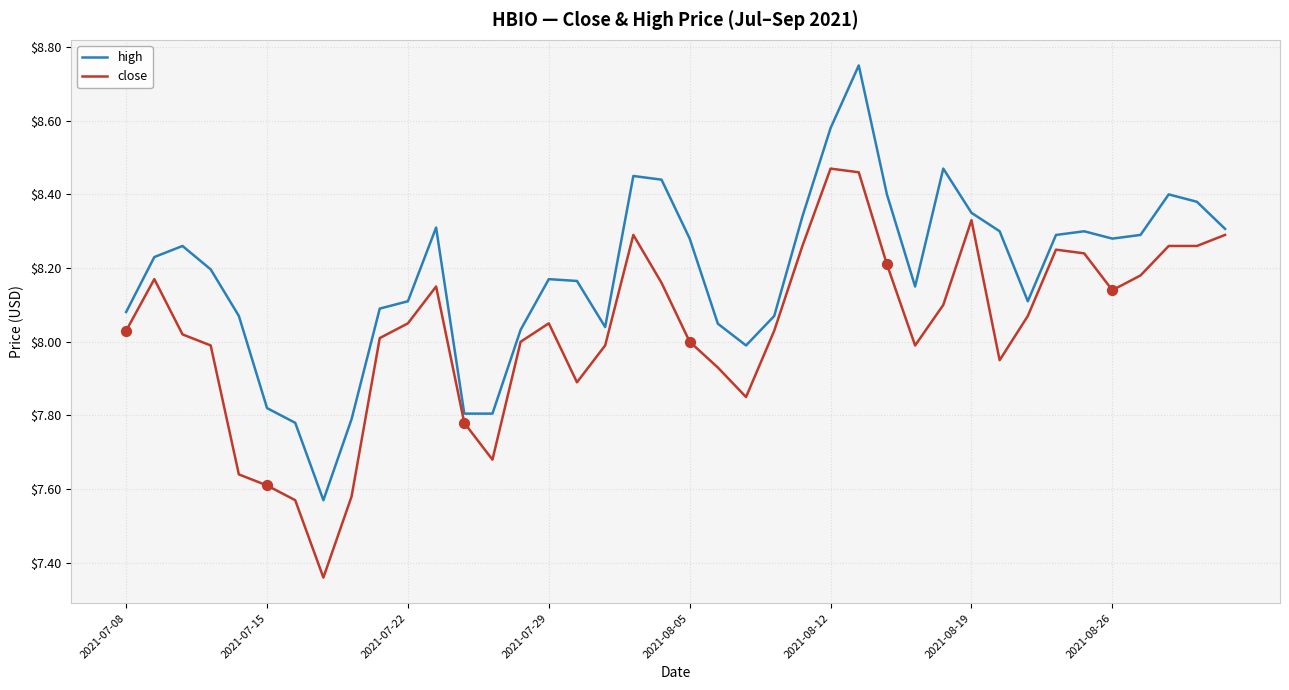

Which series has the largest total across all categories?

high